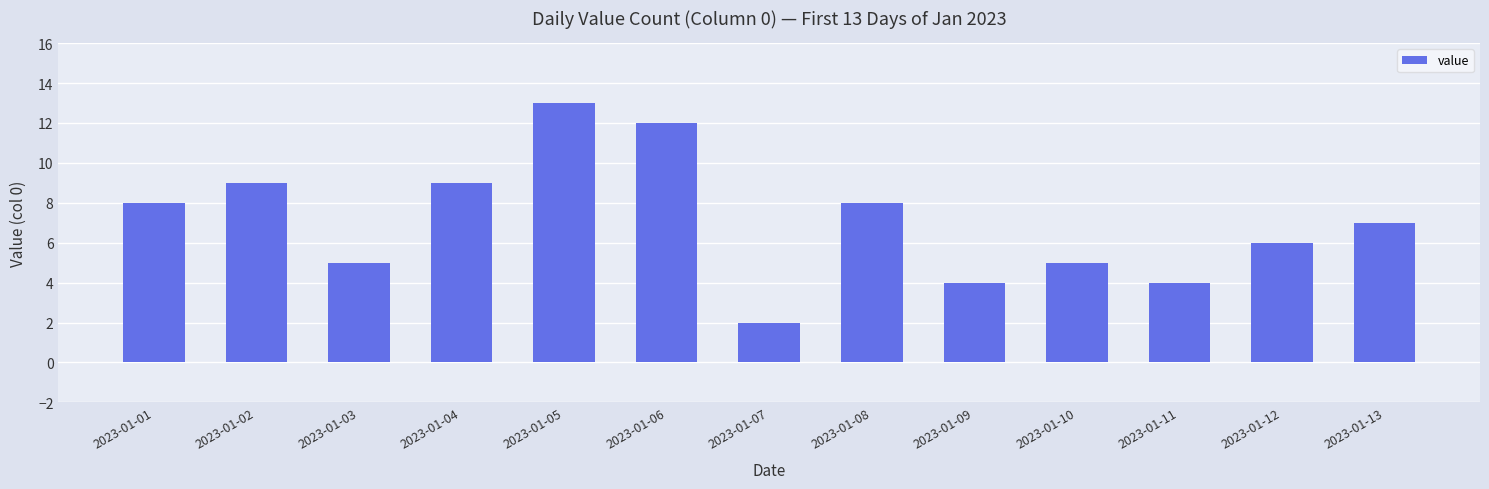

Reading right to left, what are all the values shown in this chart?

7	6	4	5	4	8	2	12	13	9	5	9	8